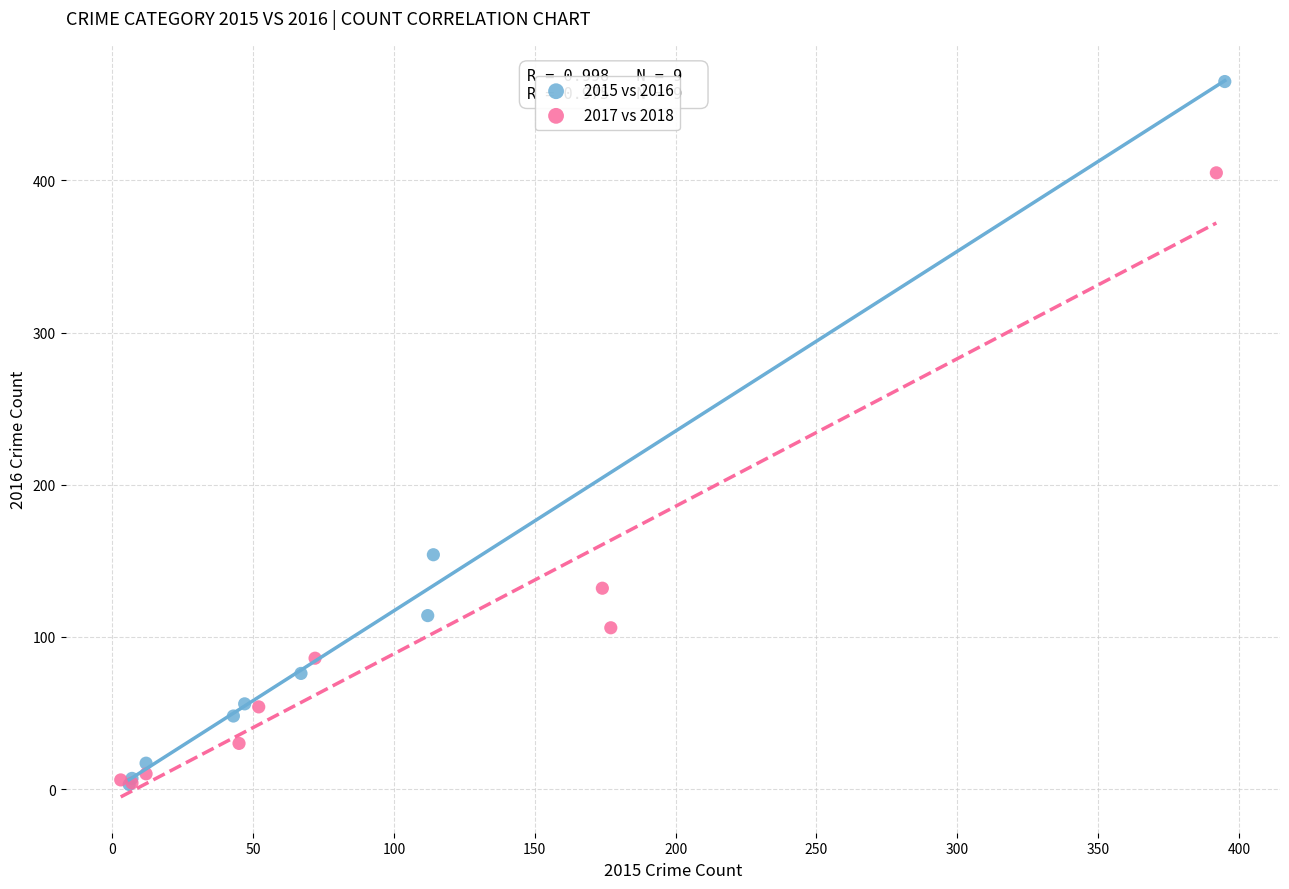

Which series has the largest Y range (max minus min)?

2015 vs 2016